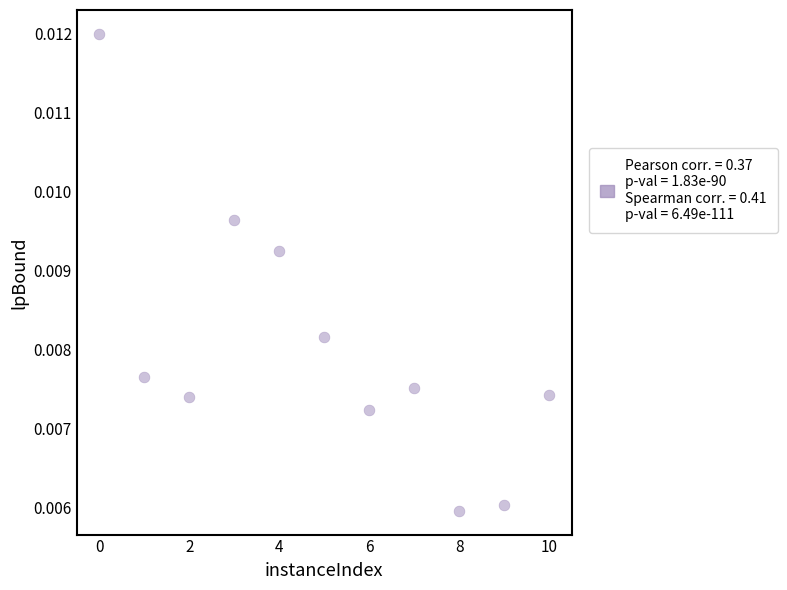

What is the average X value?

5.0